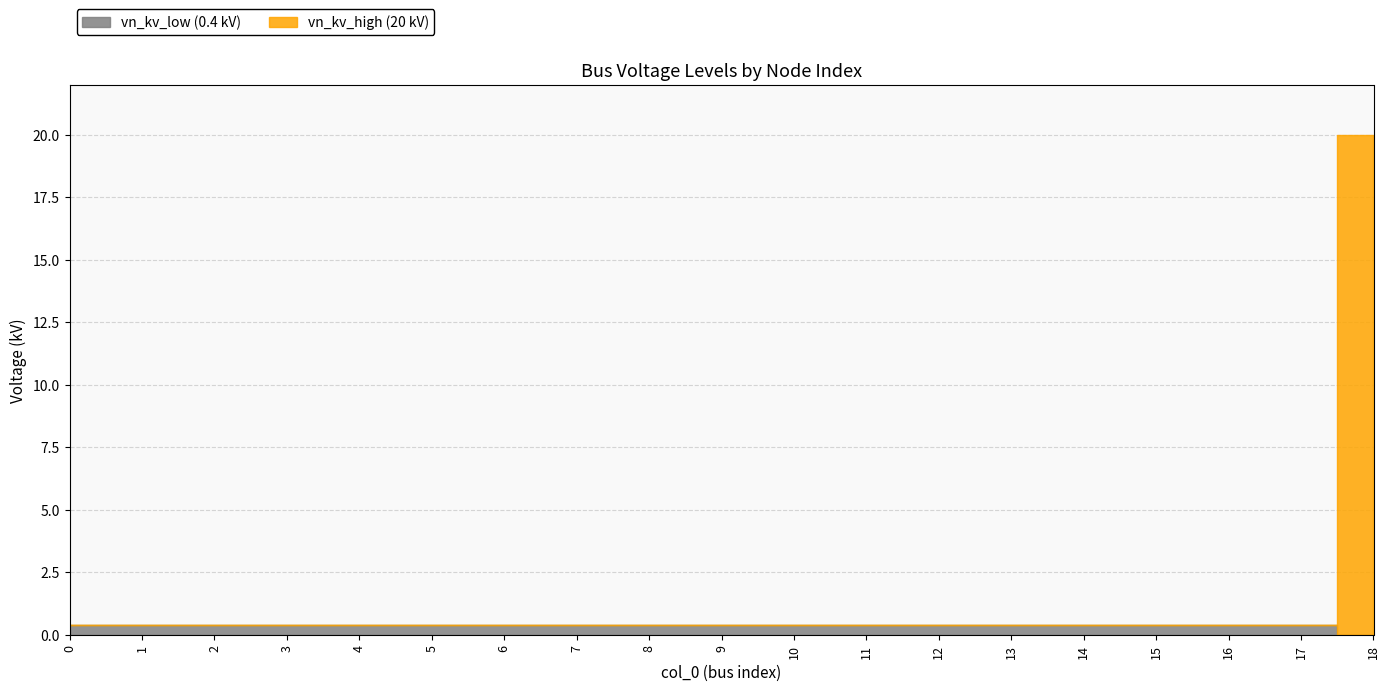

Is the value of vn_kv_high (20 kV) at 10 greater than the value of vn_kv_low (0.4 kV) at 10?

No